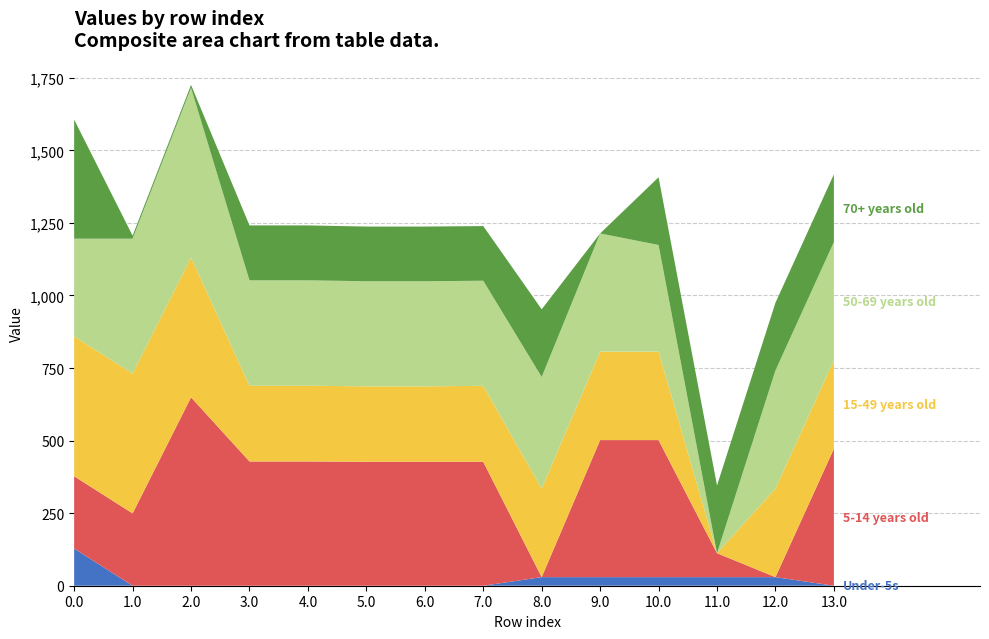

Reading right to left, transcribe all the data shown in this chart.

Under-5s: 0.0	29.6	29.6	29.6	29.6	29.6	0.0	0.0	0.0	0.0	0.0	0.0	0.0	128.1
5-14 years old: 472.2	0.0	82.4	472.2	472.2	0.0	427.2	427.2	427.2	428.2	428.2	649.2	249.2	249.2
15-49 years old: 304.8	304.8	0.0	304.8	304.8	304.8	261.5	259.8	259.8	260.8	260.8	481.8	481.8	481.8
50-69 years old: 407.2	407.2	0.0	367.5	407.2	384.7	362.2	362.2	362.2	363.2	363.2	584.2	464.7	336.7
70+ years old: 233.3	233.3	233.3	233.3	0.0	233.3	188.3	188.3	188.3	189.3	189.3	10.3	10.3	410.3